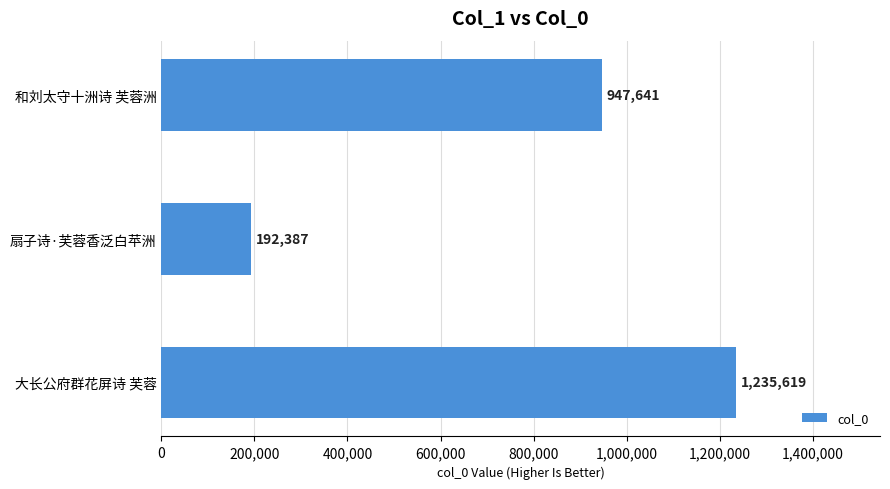

Reading top to bottom, transcribe all the data shown in this chart.

和刘太守十洲诗 芙蓉洲=947641	扇子诗·芙蓉香泛白苹洲=192387	大长公府群花屏诗 芙蓉=1235619